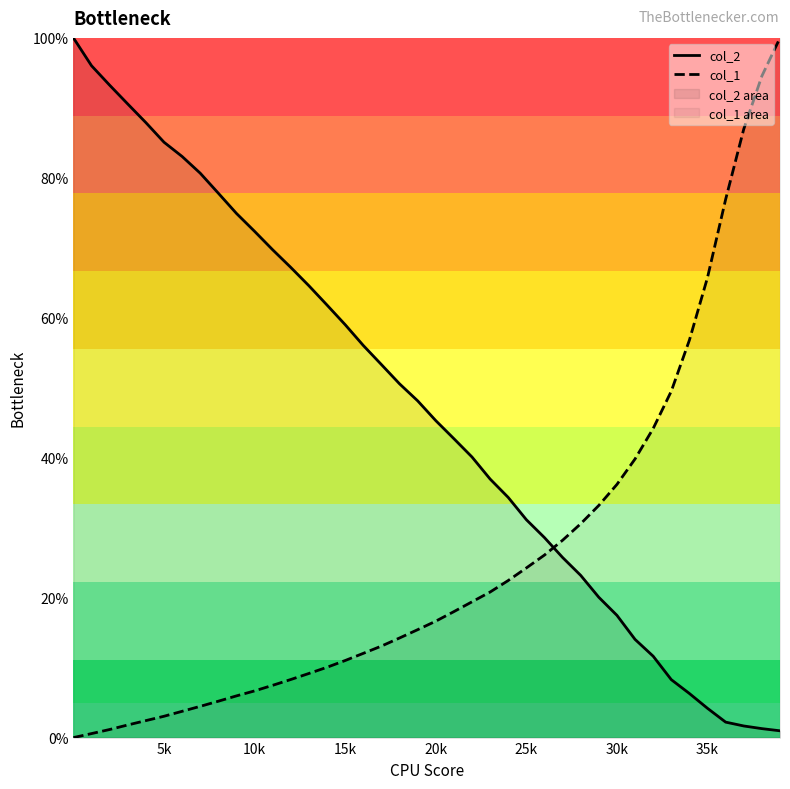

List the series in order of their peak value, lowest first.

col_2, col_1